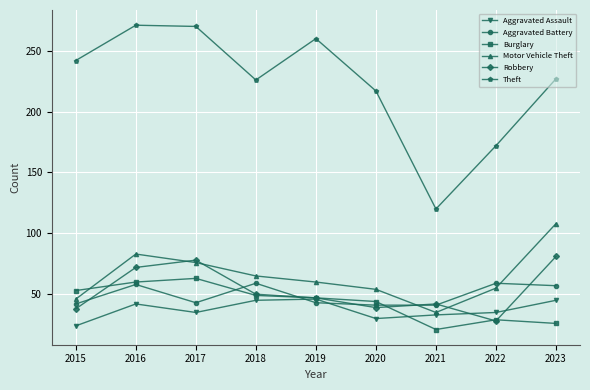

What is the total value across all series at 2019?

503